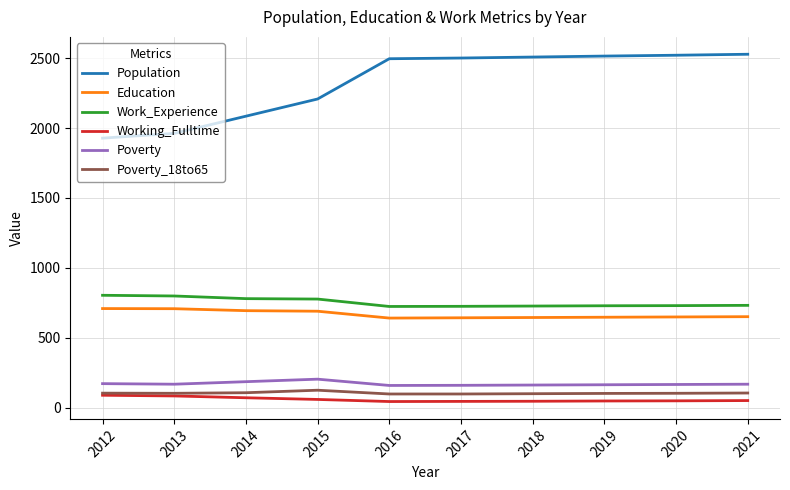

What is the sum of the Poverty_18to65 values at 2021 and 2016?

203